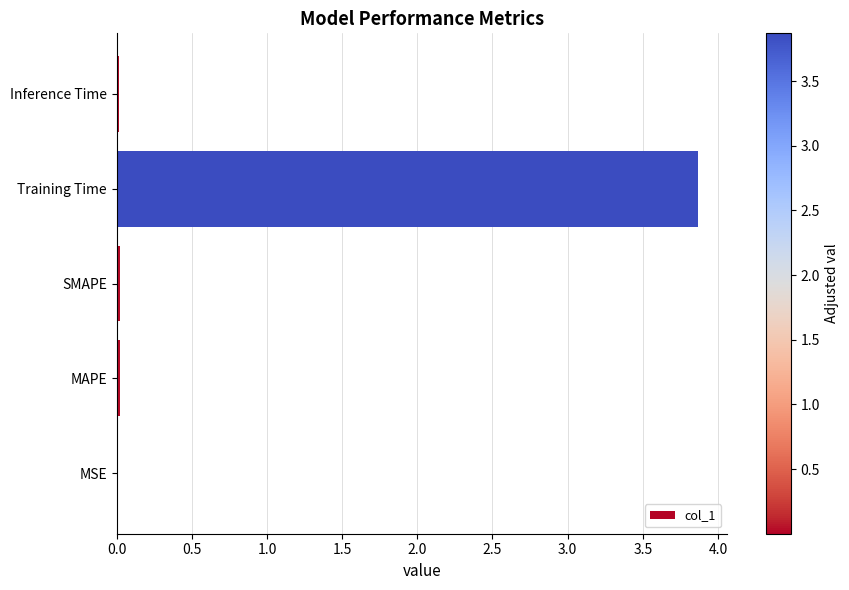

The chart shows a value of 0.0 at MAPE. True or false?

True